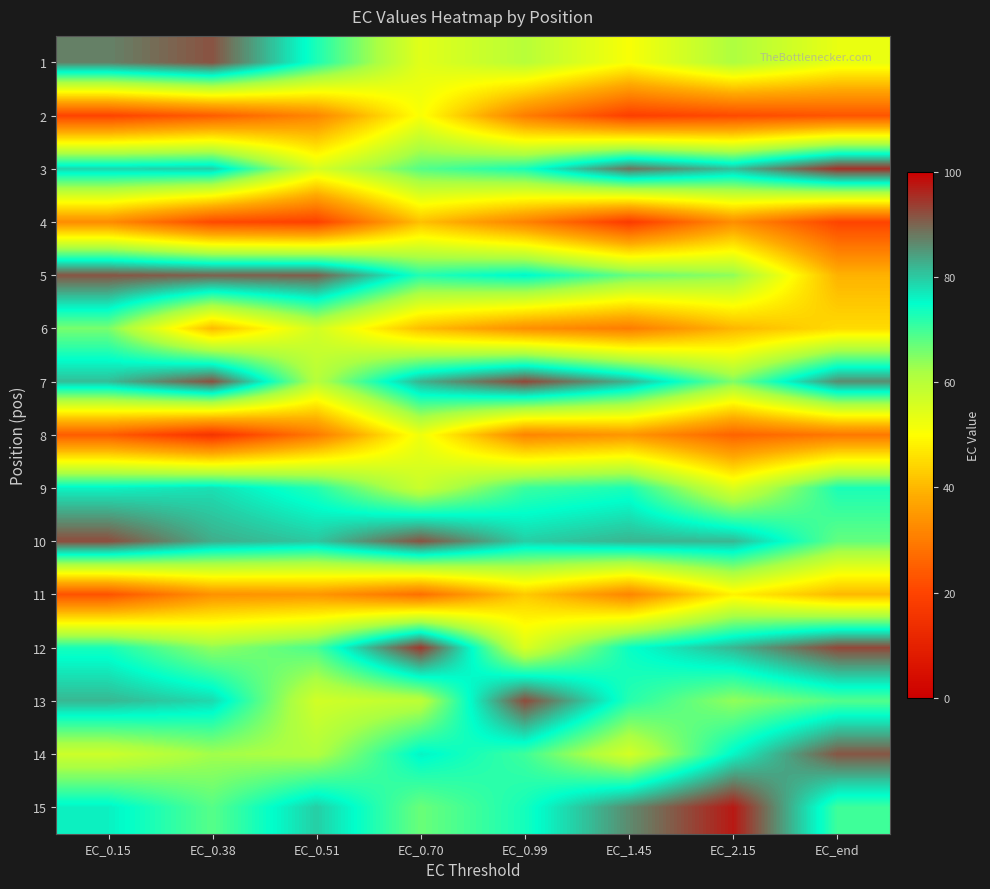

List the series in order of their peak value, highest first.

15, 3, 12, 7, 13, 10, 1, 14, 5, 9, 6, 8, 2, 11, 4